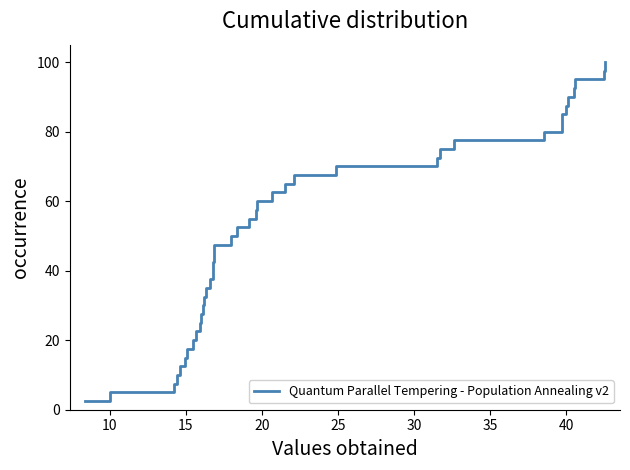

How many lines are shown in the chart?

1